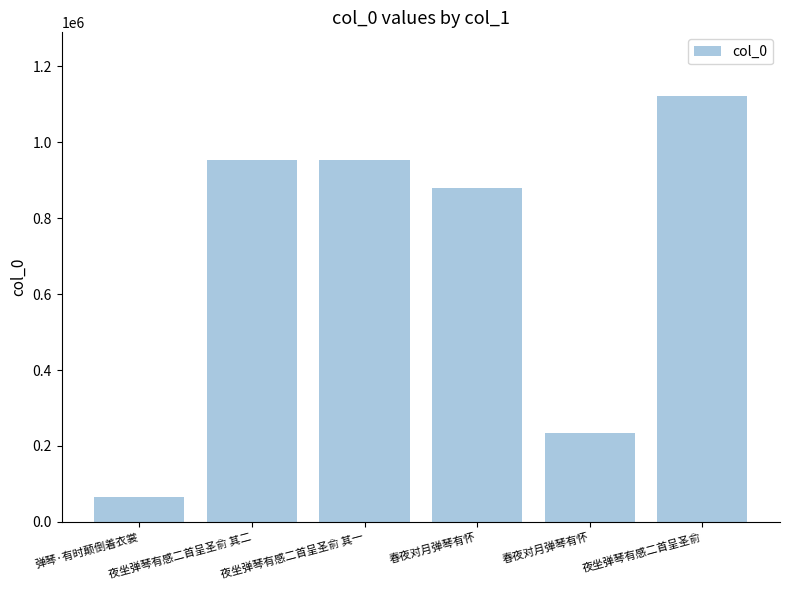

What is the label of the 1st bar from the left?

弹琴·有时颠倒着衣裳